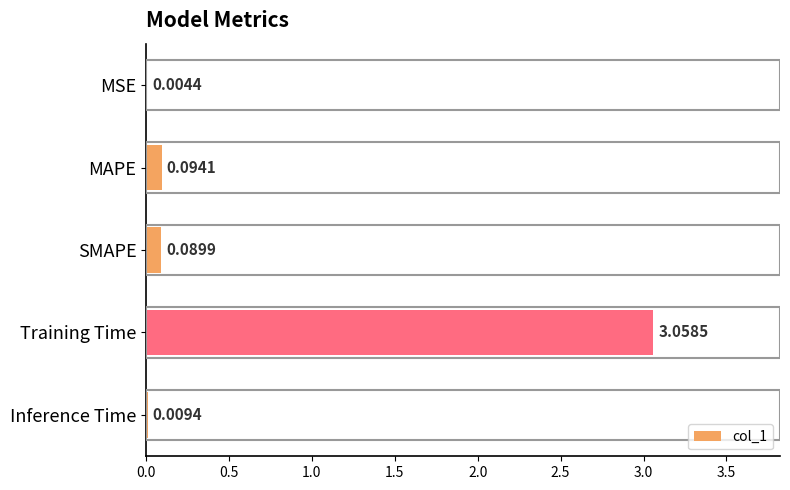

Count the number of categories in the chart.

5